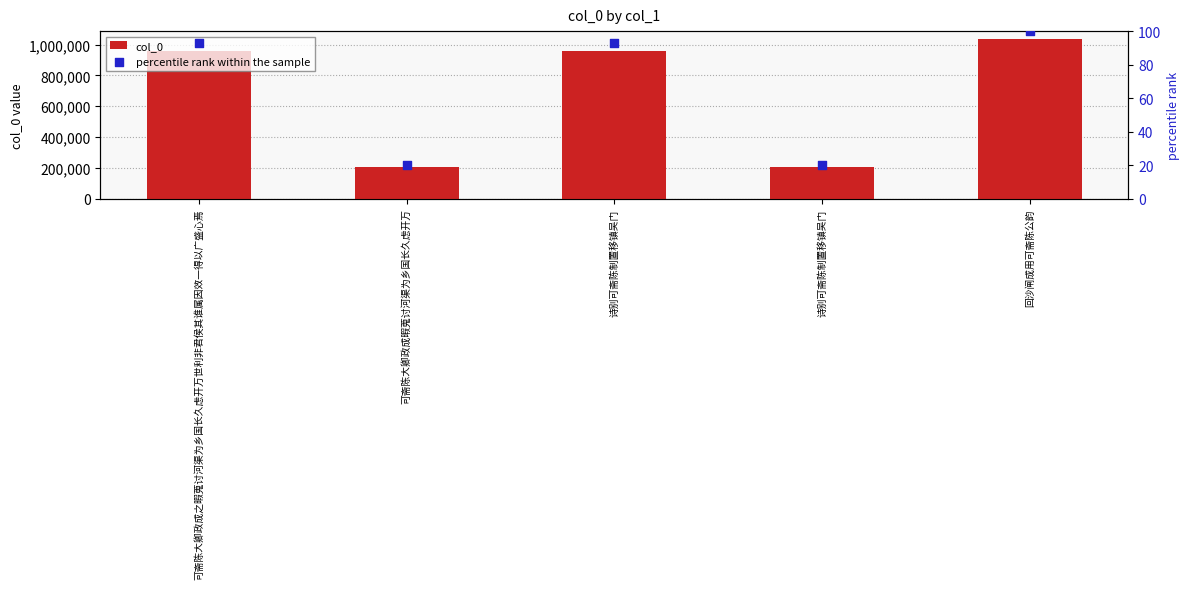

At which category is the sum across all series the highest?

回沙闸成用可斋陈公韵